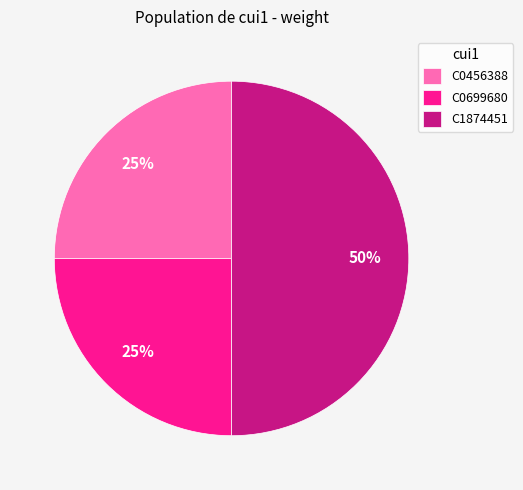

To the nearest percent, what is the combined percentage of C0456388 and C1874451?

75%